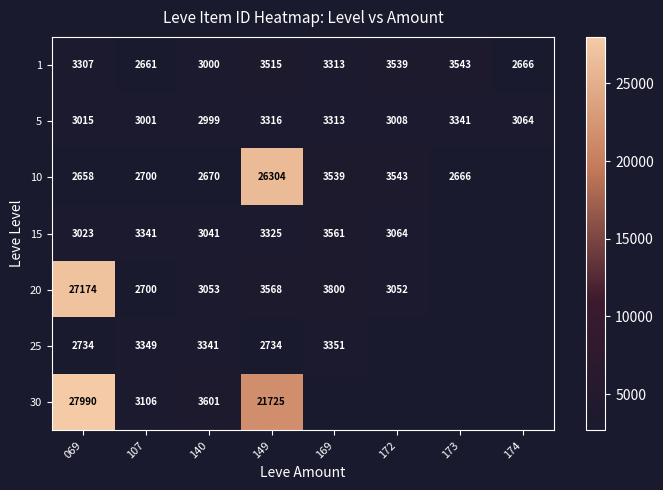

What is the sum of the 15 values at 172 and 069?

6087